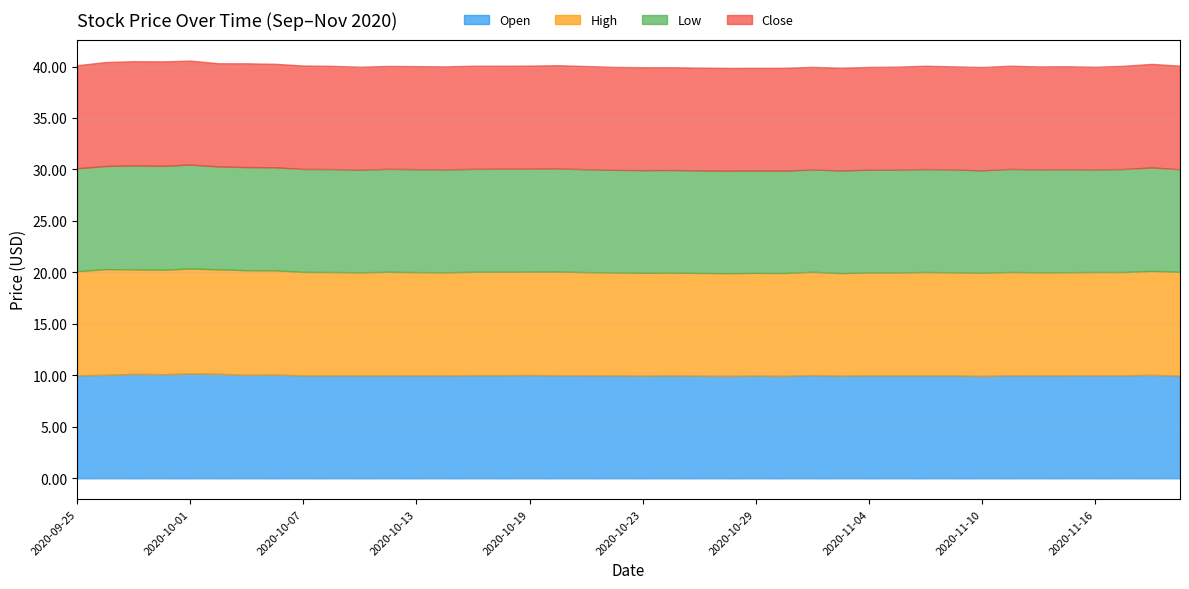

What is the approximate value of Low at 2020-10-19?

10.0